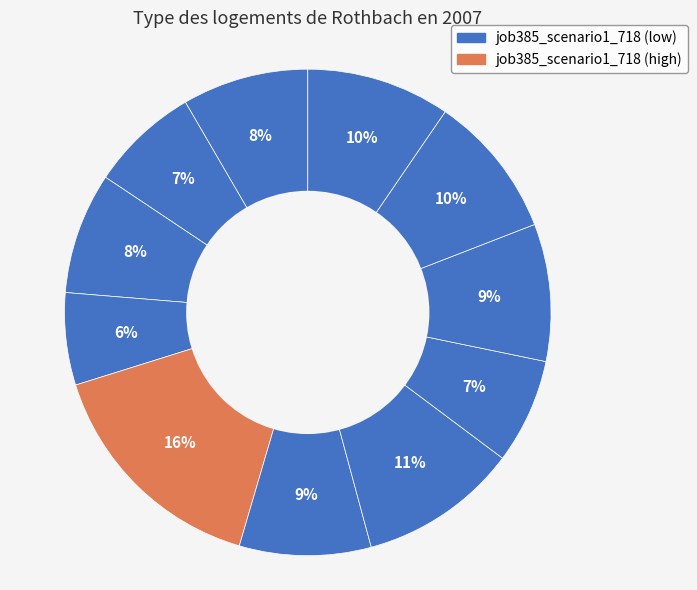

To the nearest percent, what is the average slice percentage?

9%